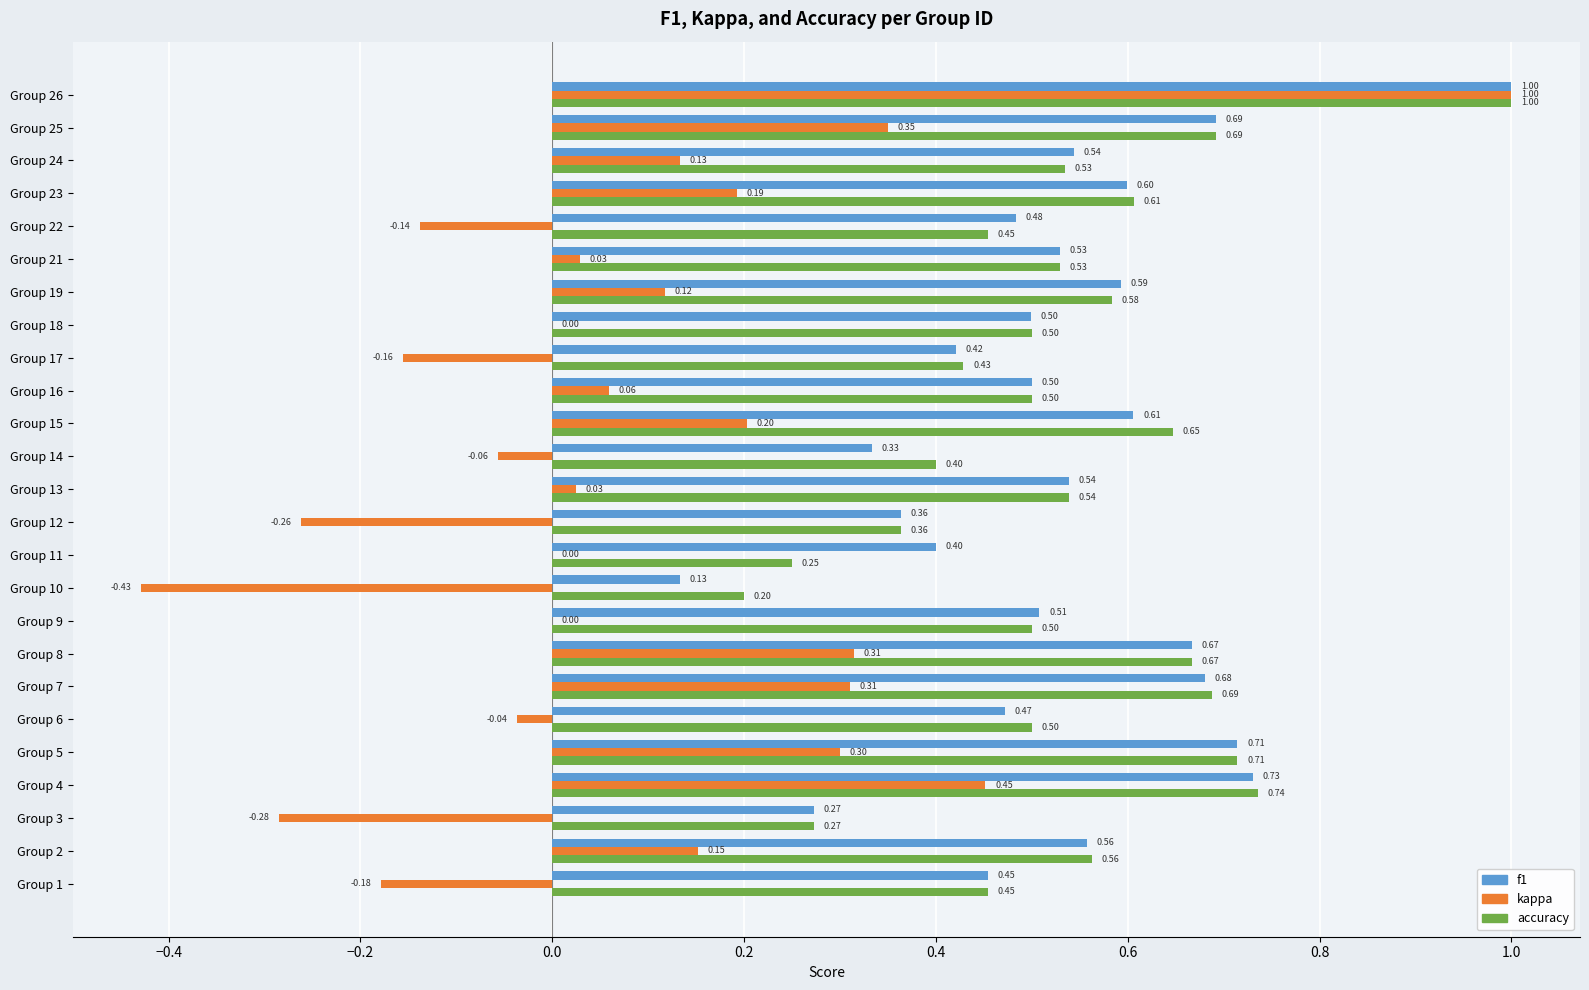

Is the value of accuracy at Group 12 greater than the value of f1 at Group 6?

No